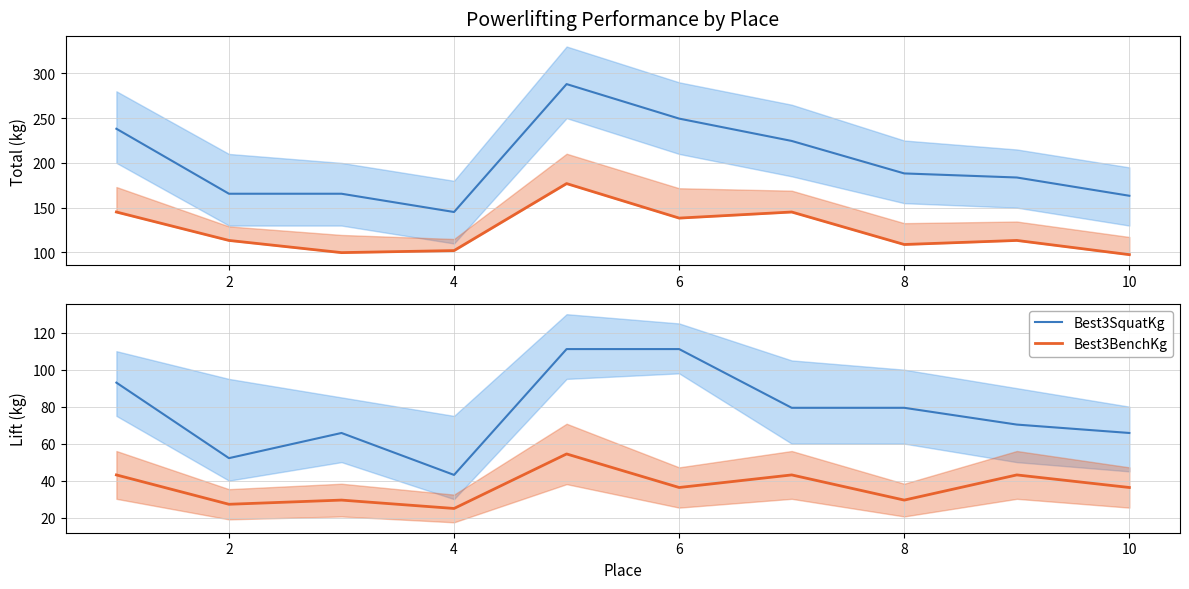

True or false: Best3SquatKg and Best3BenchKg cross at least once.

False